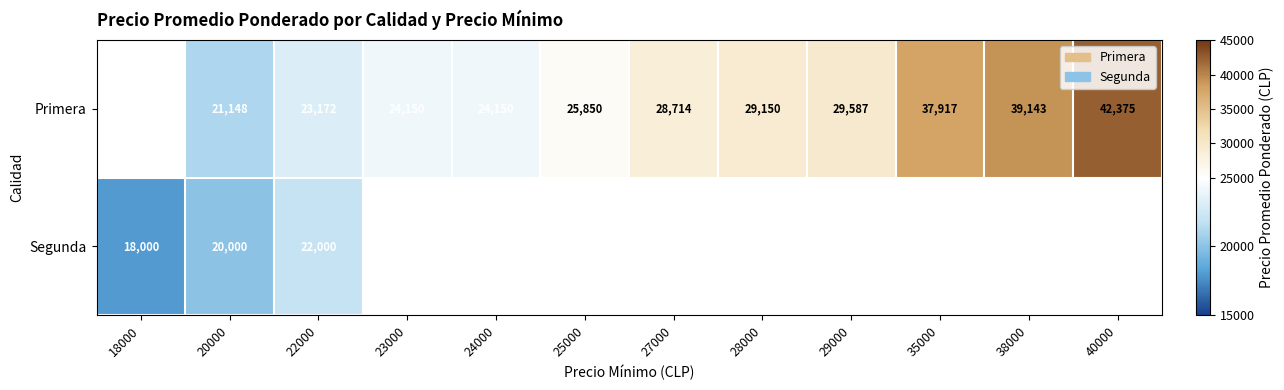

What is the difference between the Primera values at 28000 and 24000?

5000